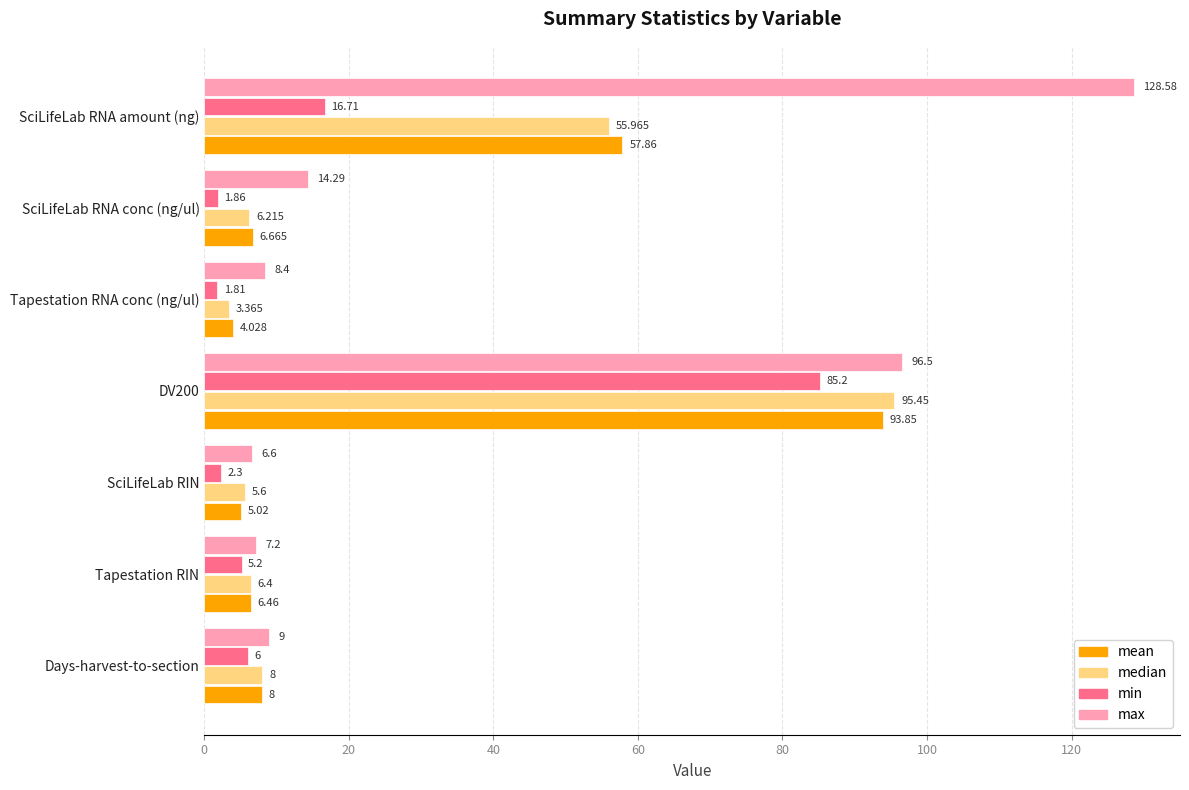

Is the value of max at Tapestation RIN greater than the value of median at Tapestation RNA conc (ng/ul)?

Yes